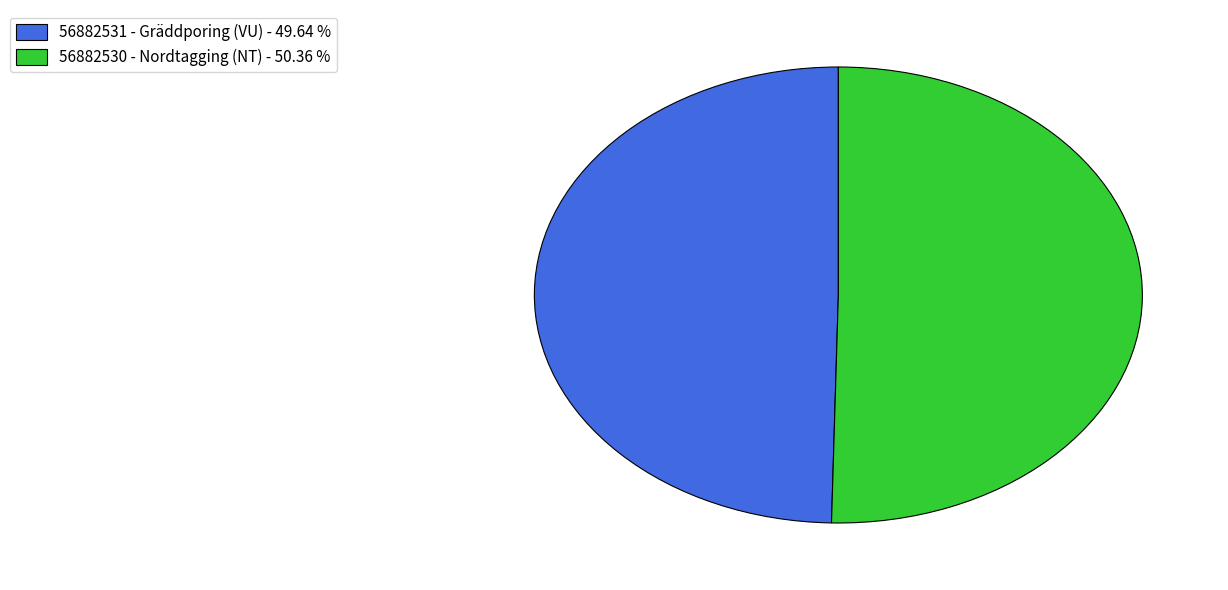

Which category has the smallest portion of the pie?

56882531 - Gräddporing (VU)